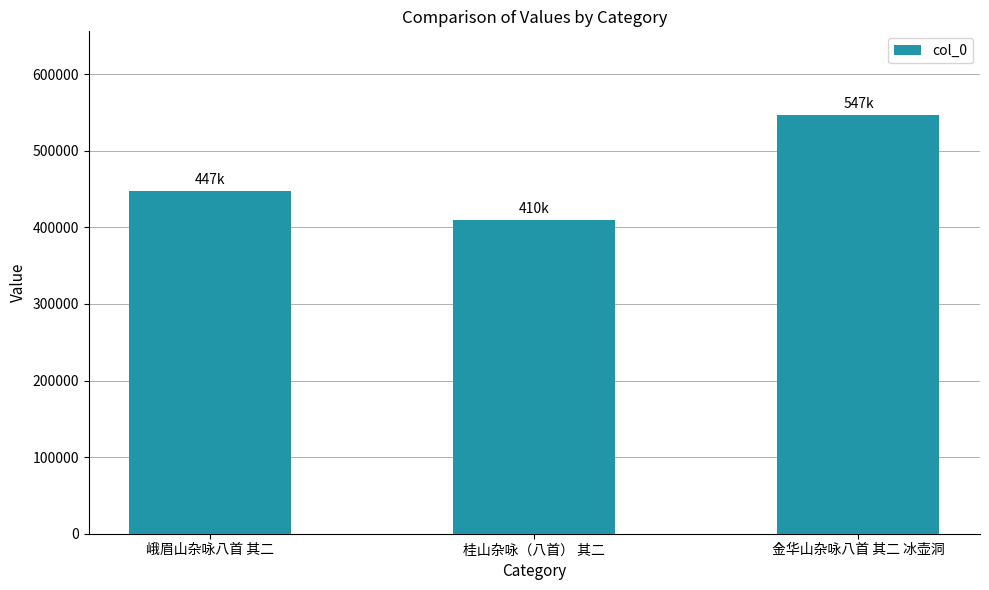

What is the sum of the values at 桂山杂咏（八首） 其二 and 峨眉山杂咏八首 其二?

857029